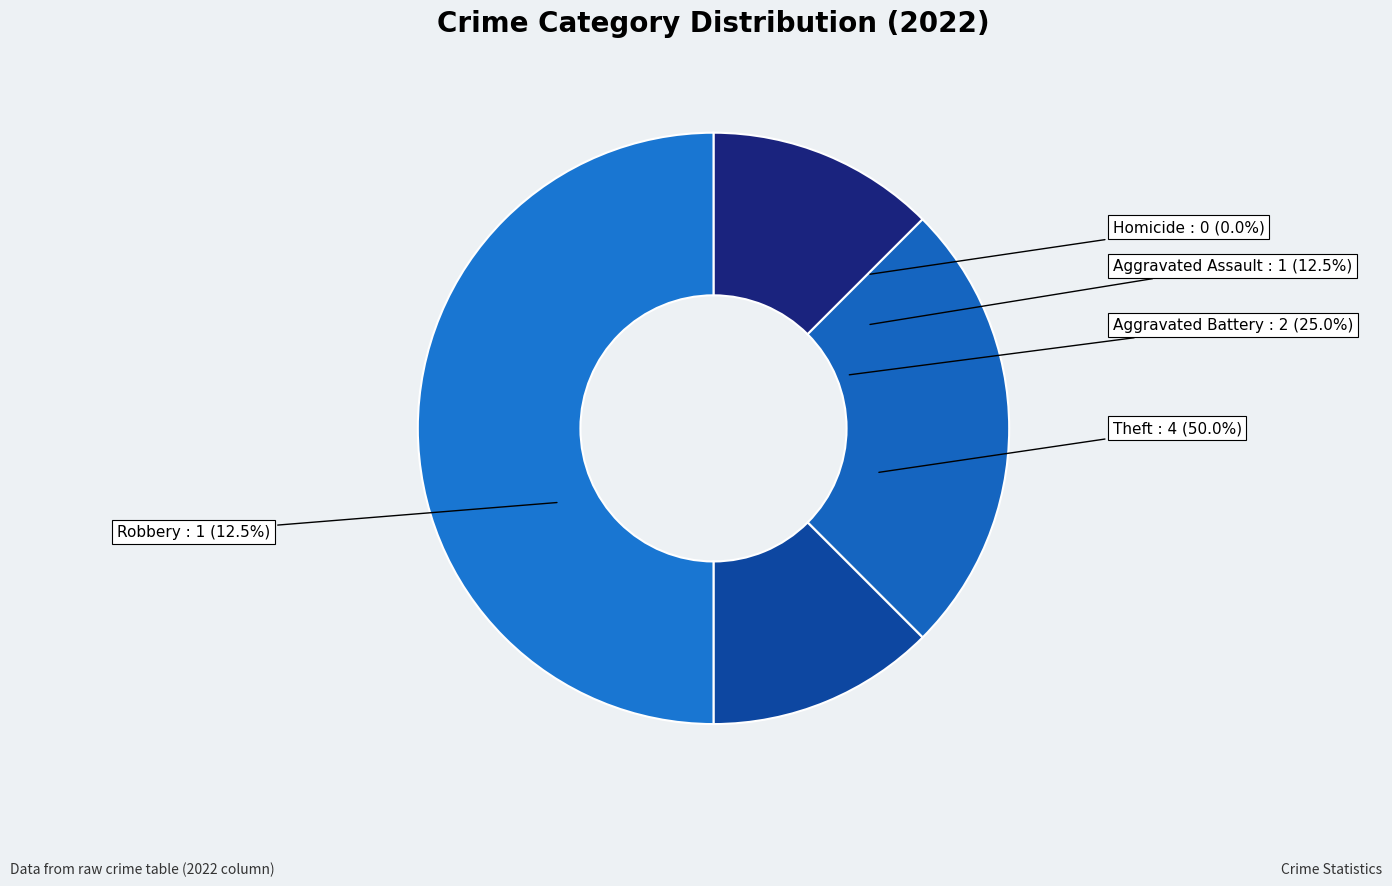

Which category has the biggest portion of the pie?

Theft